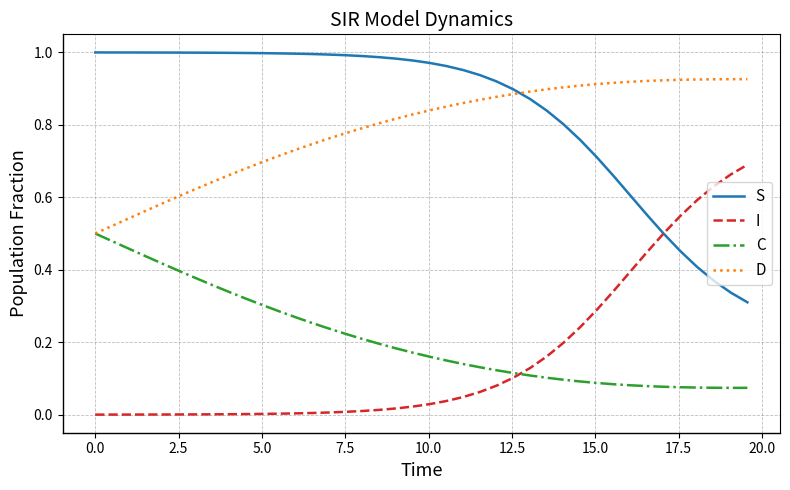

Rank the series by their maximum value, from lowest to highest.

C, I, D, S